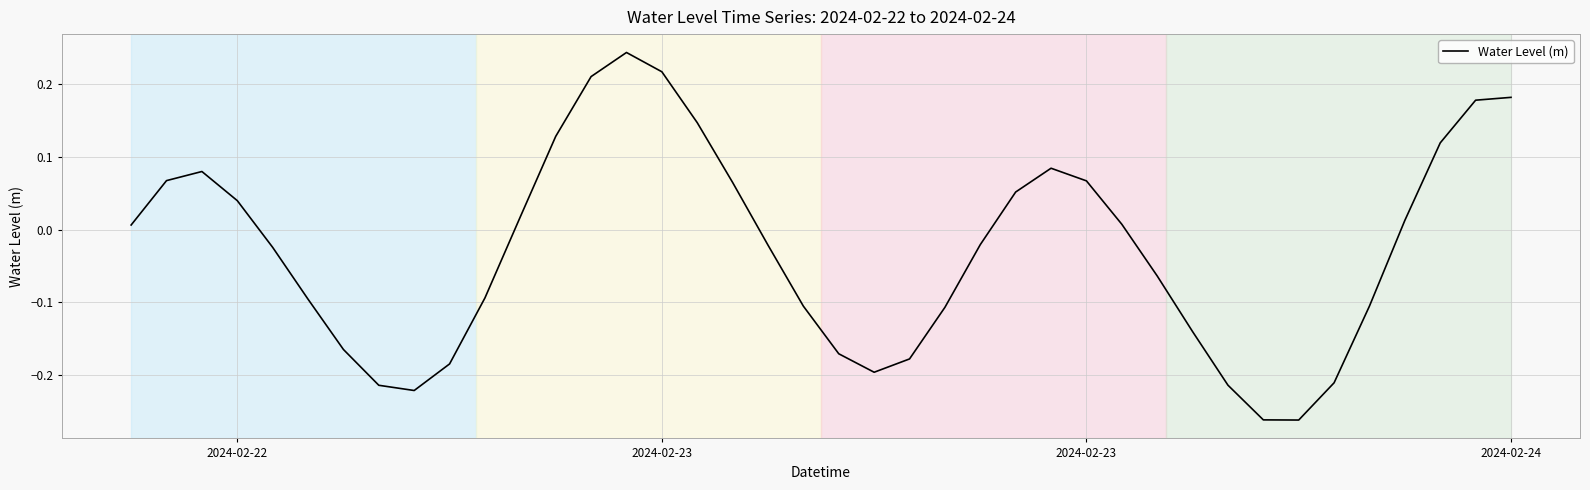

What is the difference between the maximum and minimum values?

0.5